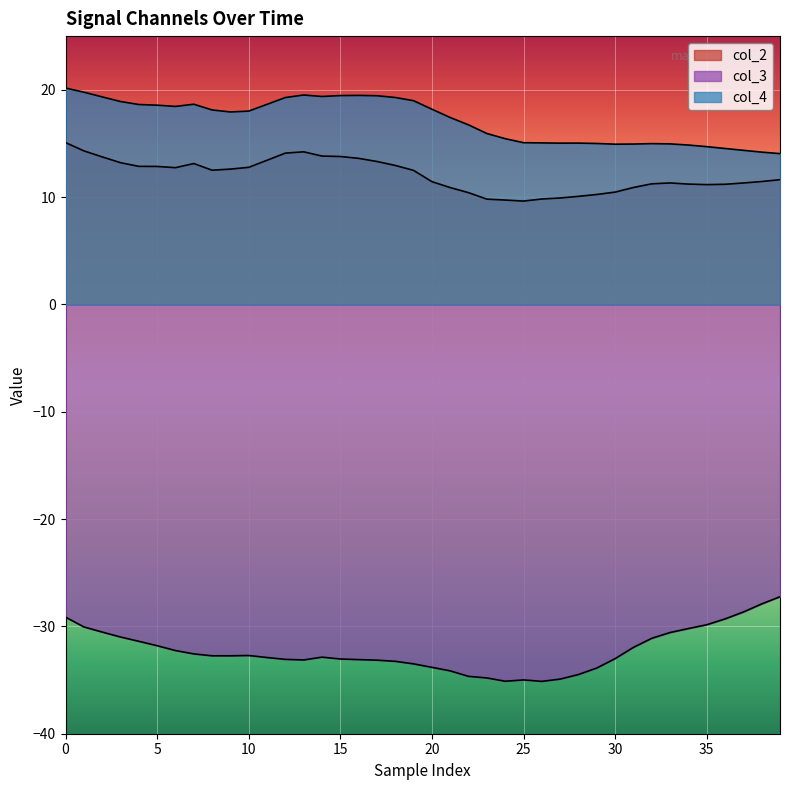

Which series has the widest spread of values?

col_3